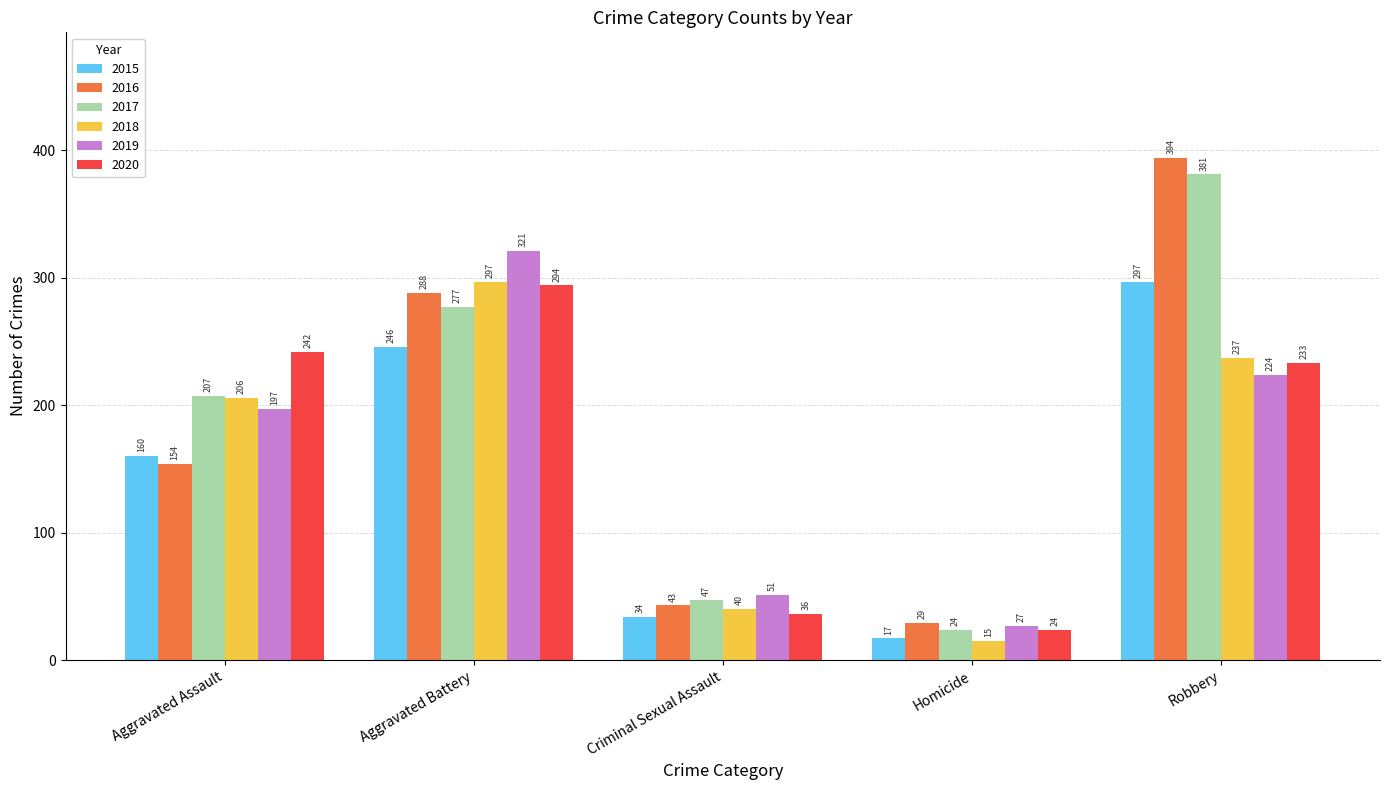

How many data points in 2017 are less than 207?

2